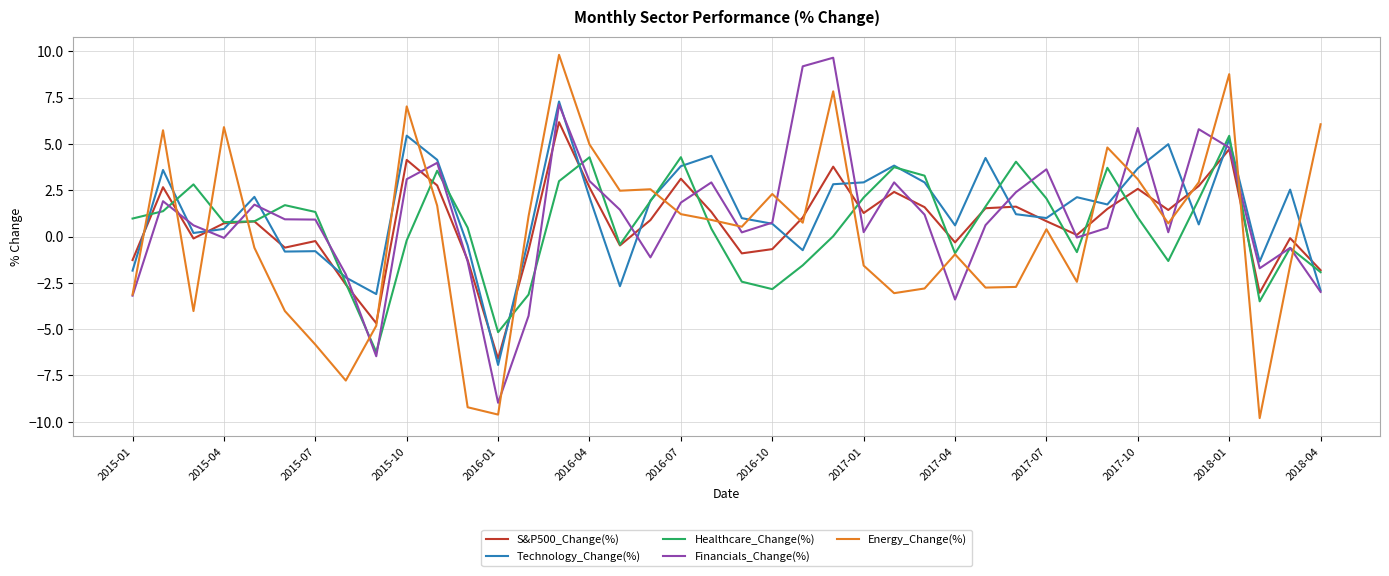

What is the maximum value shown in the chart?

9.8